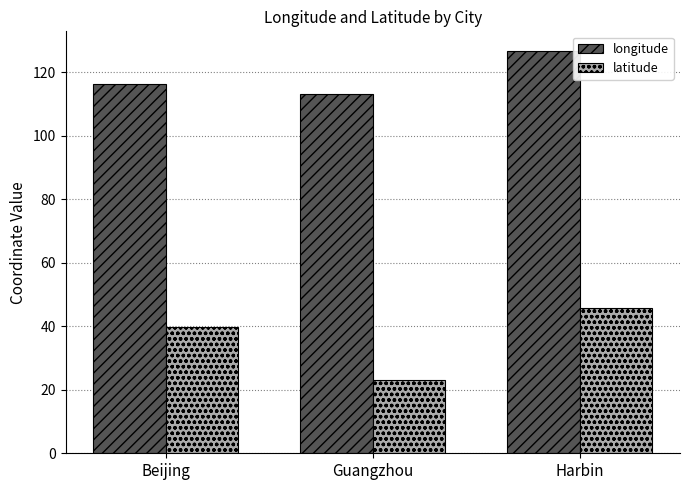

Reading left to right, transcribe all the data shown in this chart.

longitude: 116.4	113.3	126.6
latitude: 39.9	23.1	45.8